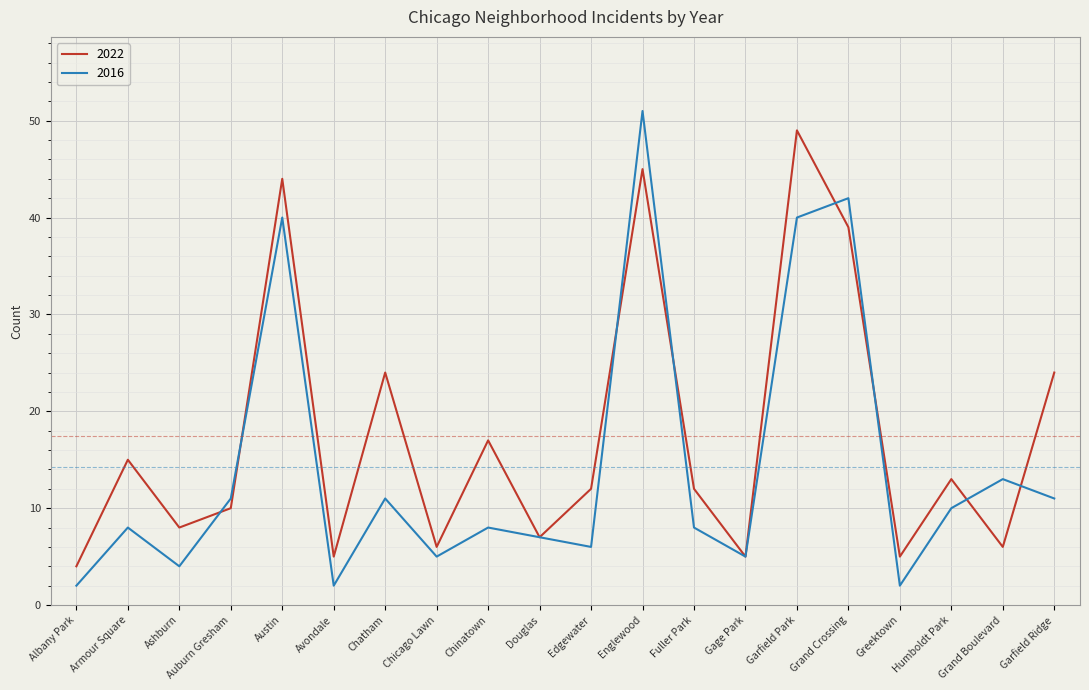

At which category is the sum across all series the highest?

Englewood